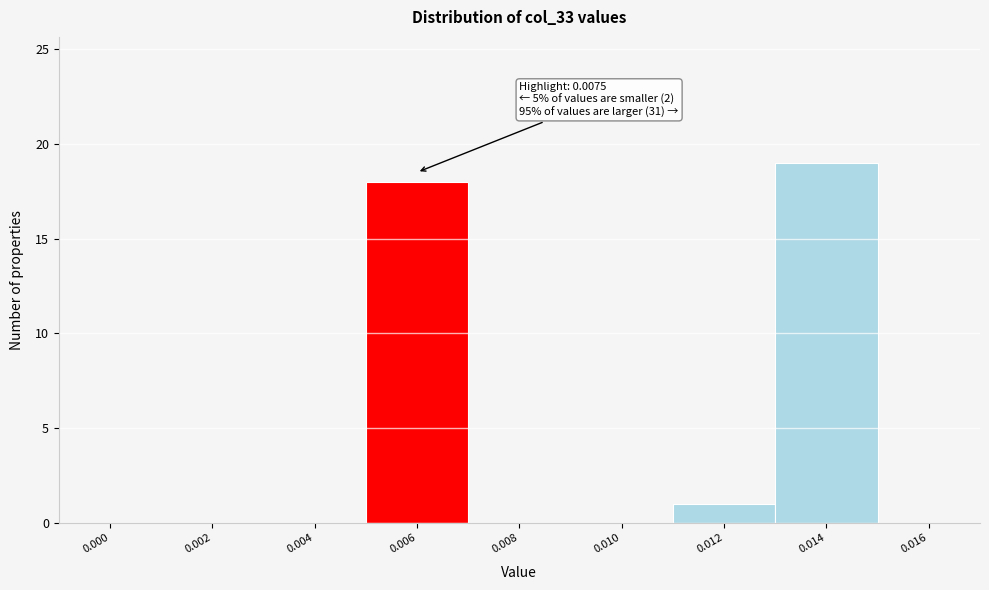

Reading left to right, extract all data points from this chart.

0.000=0	0.002=0	0.004=0	0.006=18	0.008=0	0.010=0	0.012=1	0.014=19	0.016=0